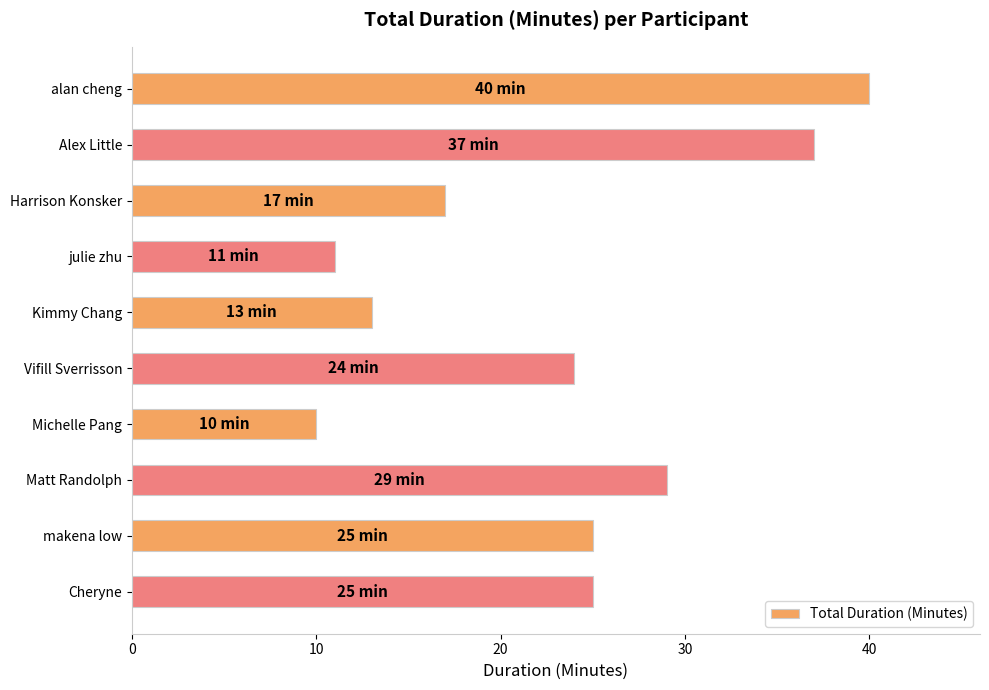

What value does the data have at Matt Randolph, to the nearest 5?

30